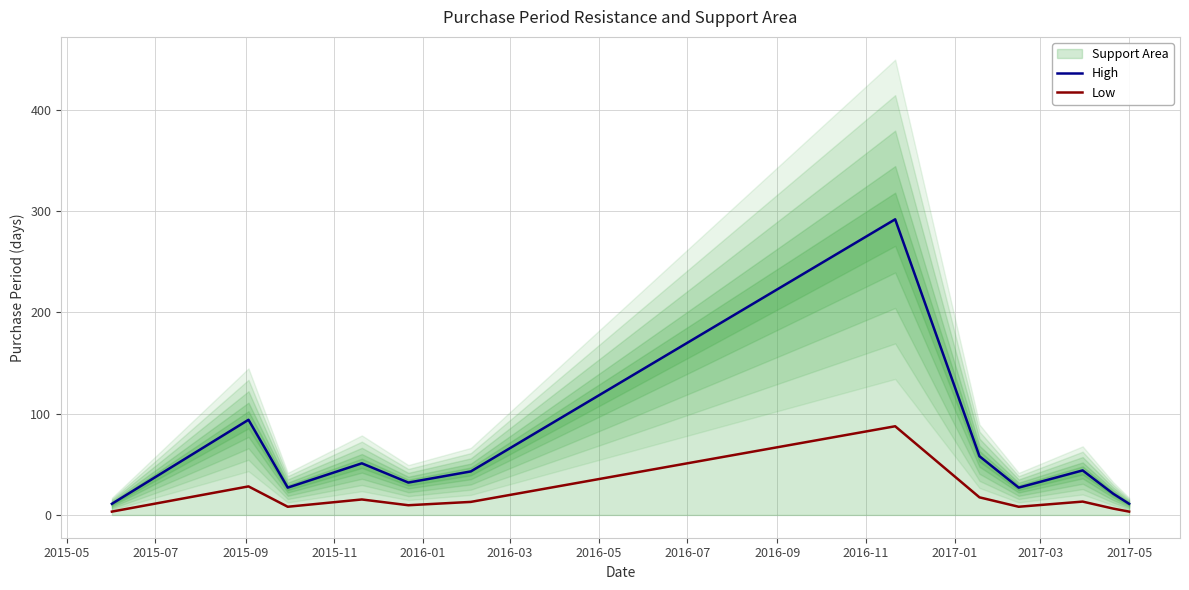

What is the lowest value of the Low series?

3.3